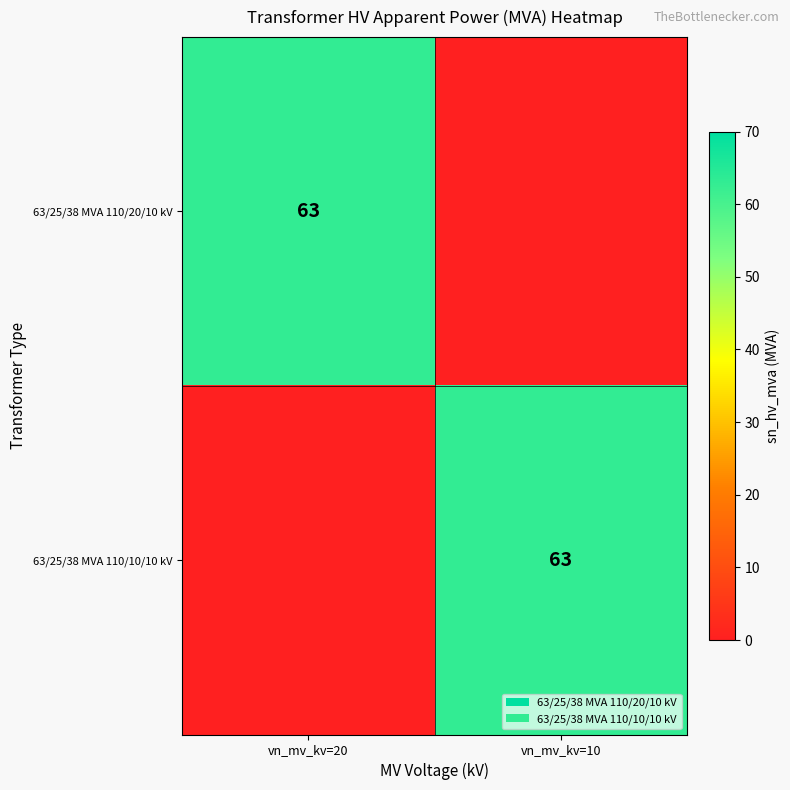

True or false: 63/25/38 MVA 110/10/10 kV has a value of 107 at vn_mv_kv=10.

False